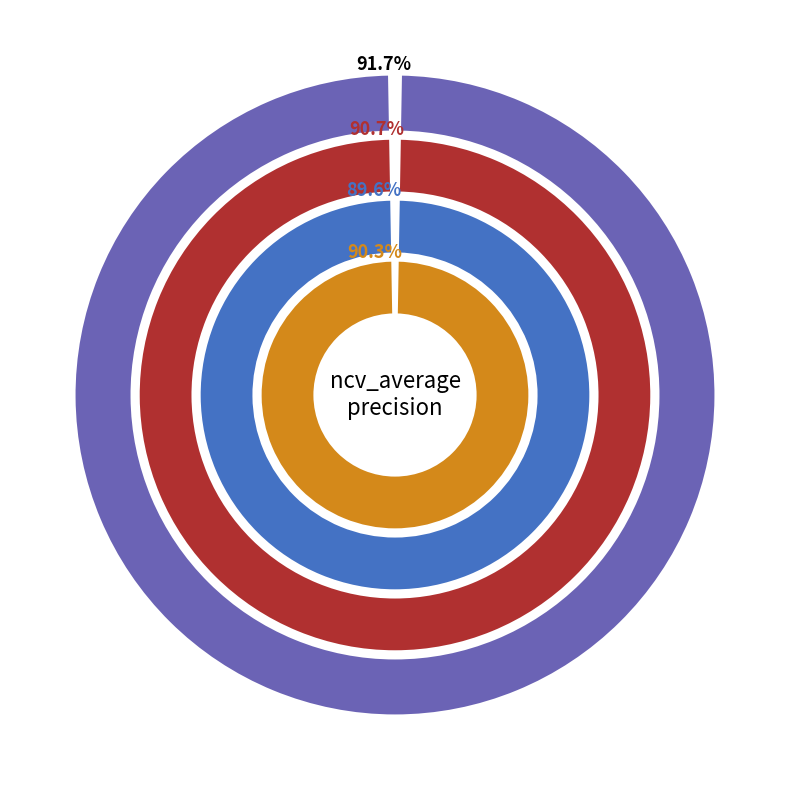

Which has a higher value, outer-repetition1 or outer-repetition7?

outer-repetition7